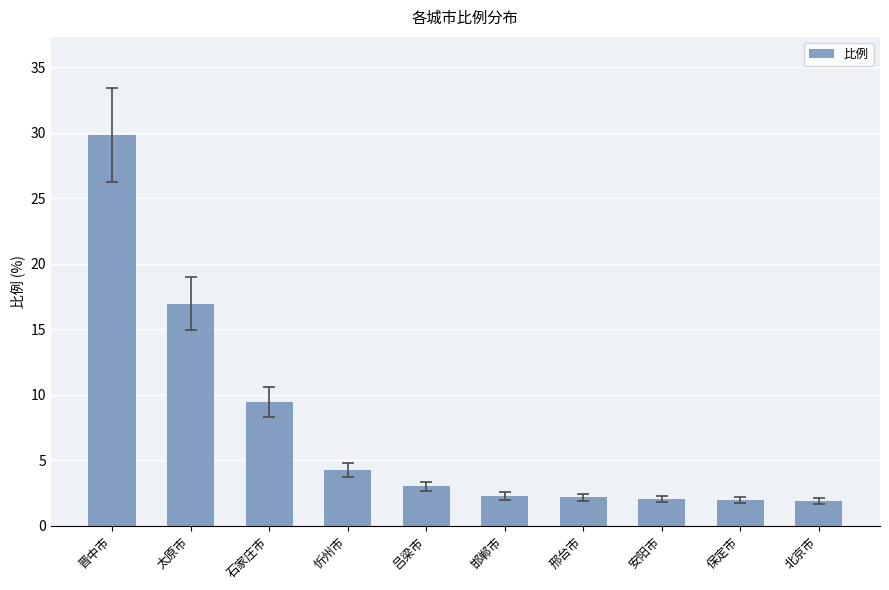

Is it true that the value at 吕梁市 is 3.0?

True